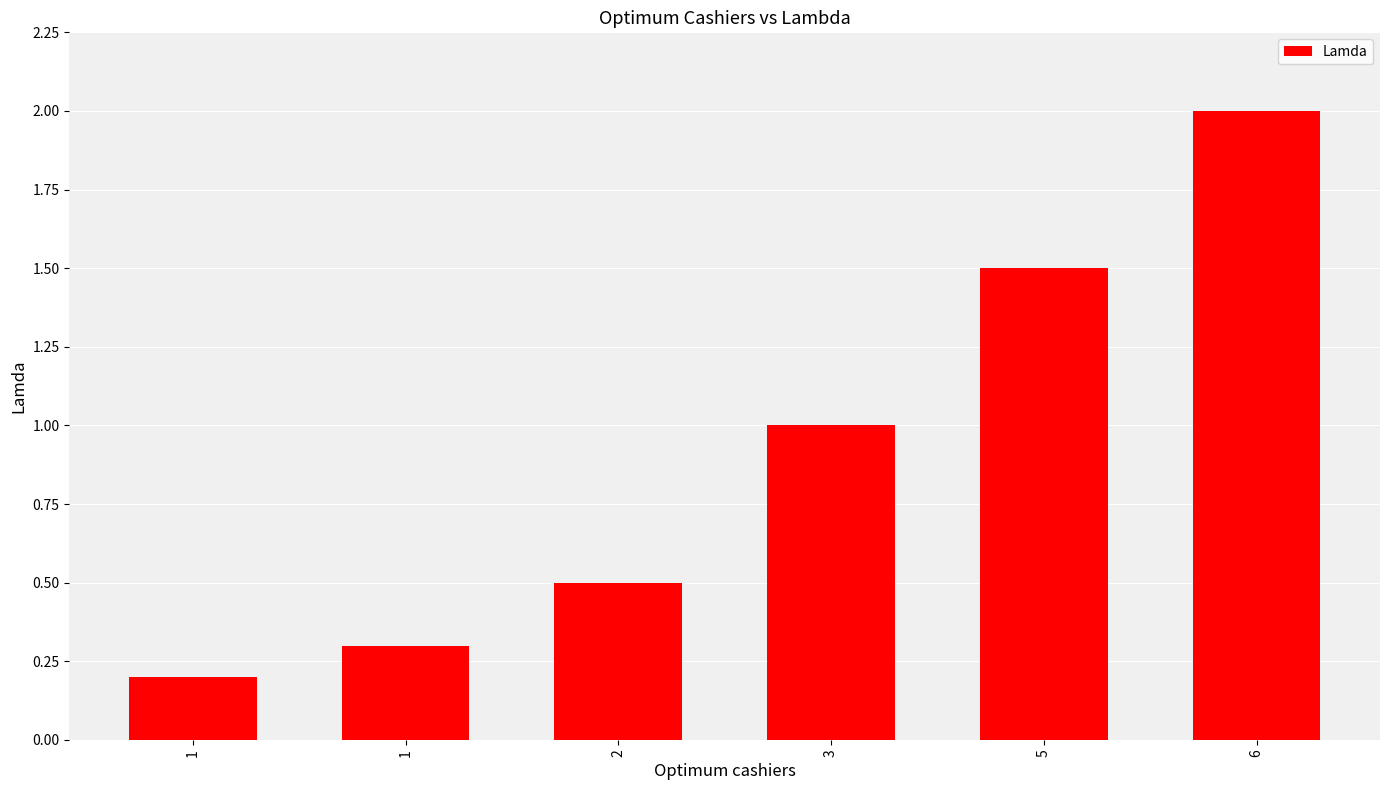

Is it true that the value at 1 is 0.2?

True